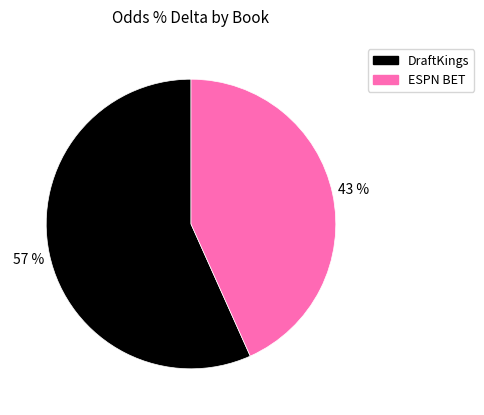

Which category accounts for the majority?

DraftKings